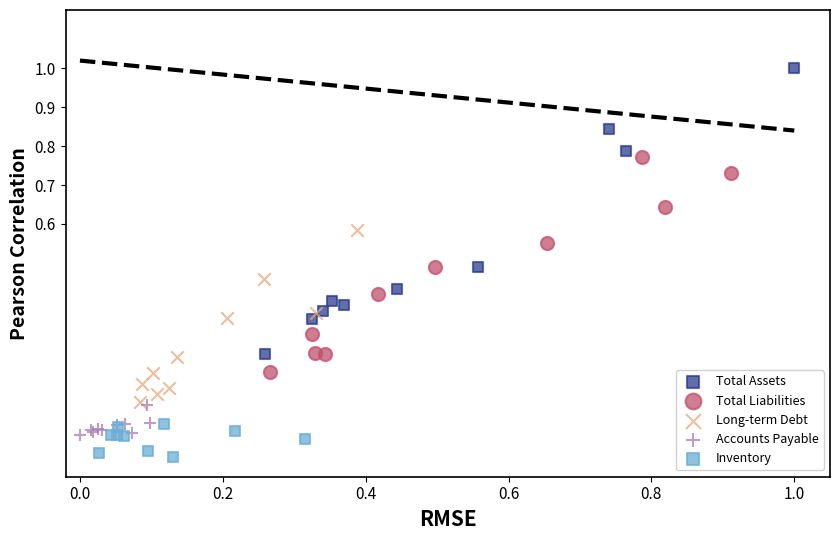

Which series reaches the minimum Y coordinate?

Inventory